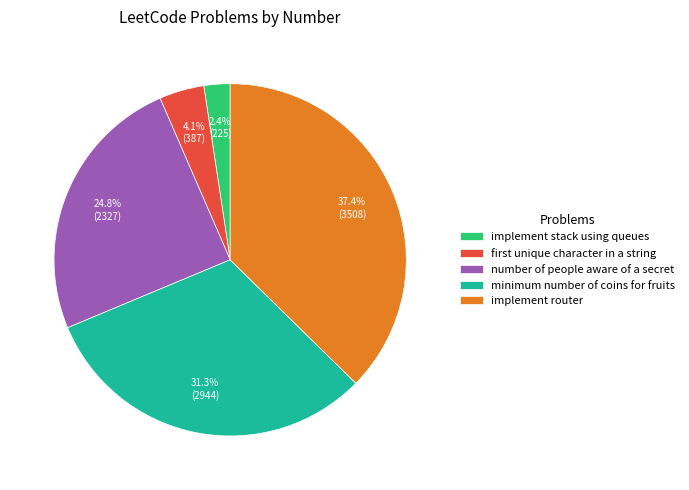

Is there any slice that represents more than half of the pie?

No